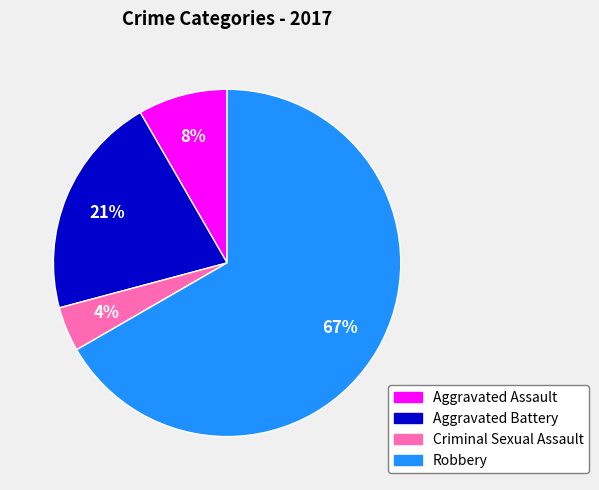

What is the largest slice in the pie chart?

Robbery